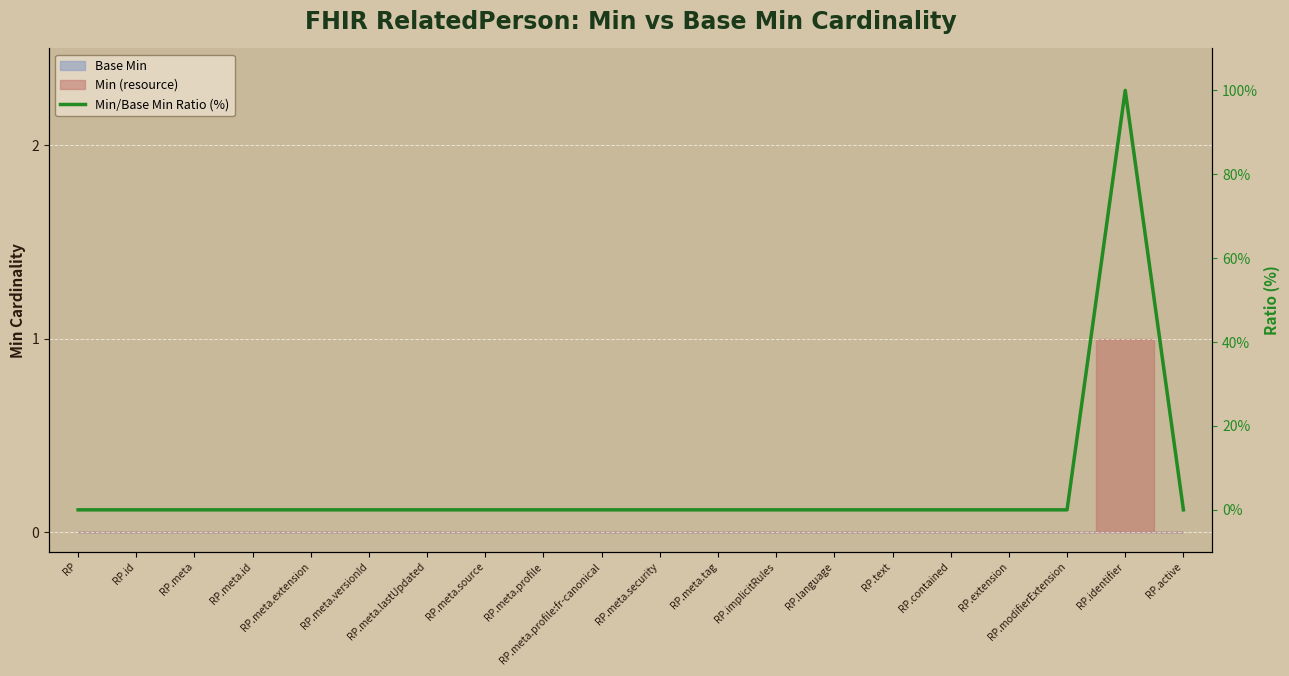

Rank the categories by value from lowest to highest.

RP, RP.id, RP.meta, RP.meta.id, RP.meta.extension, RP.meta.versionId, RP.meta.lastUpdated, RP.meta.source, RP.meta.profile, RP.meta.profile:fr-canonical, RP.meta.security, RP.meta.tag, RP.implicitRules, RP.language, RP.text, RP.contained, RP.extension, RP.modifierExtension, RP.active, RP.identifier